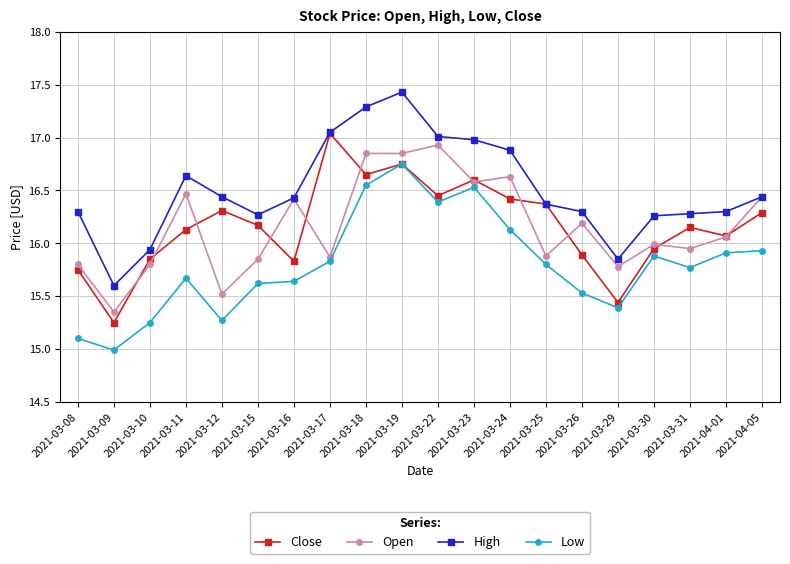

The value of Open at 2021-03-24 is 23.3. True or false?

False